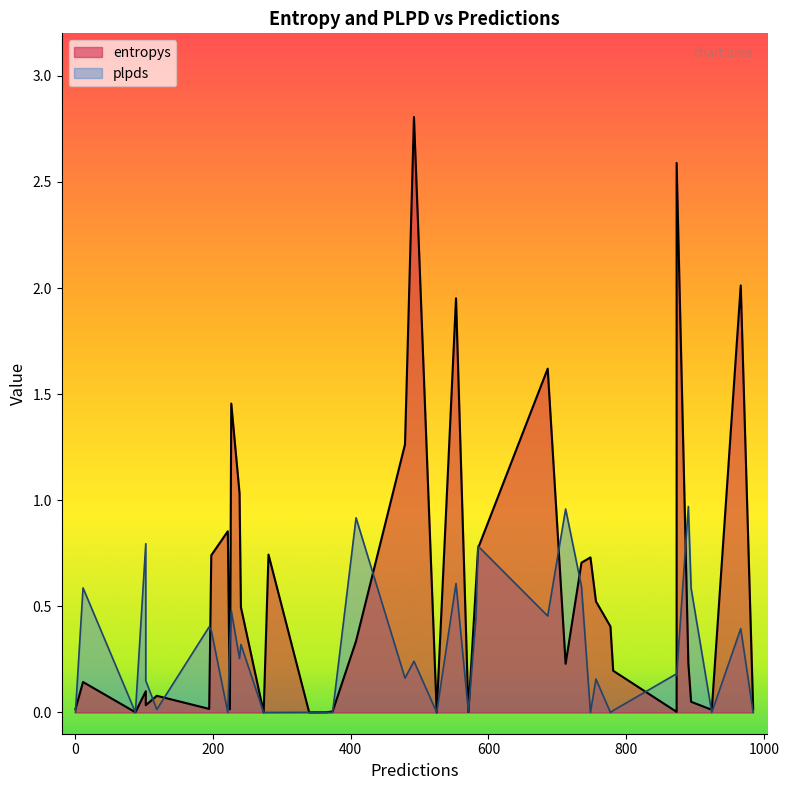

True or false: entropys and plpds cross at least once.

True